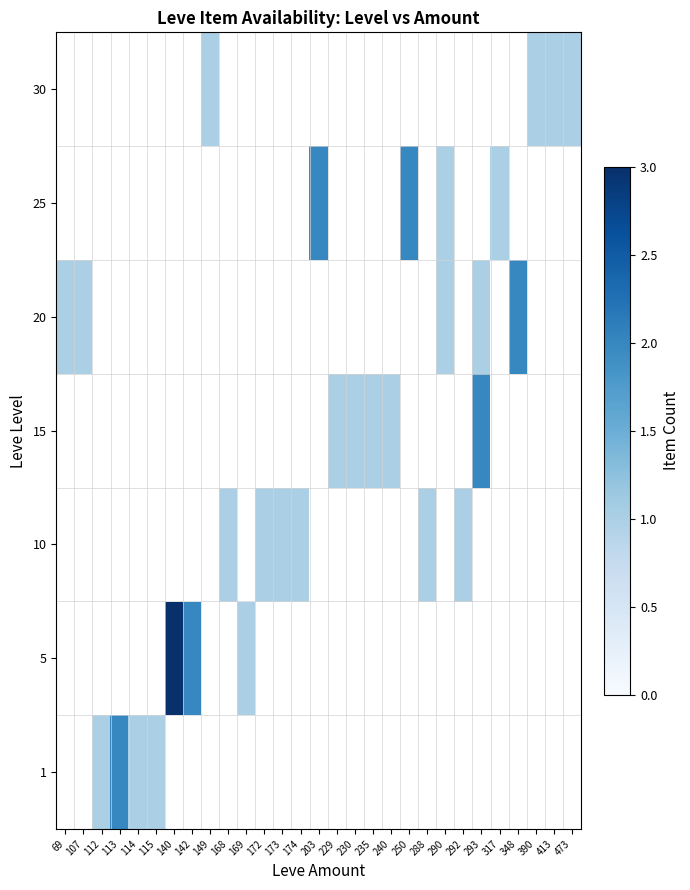

Which category has the highest value across all series?

140